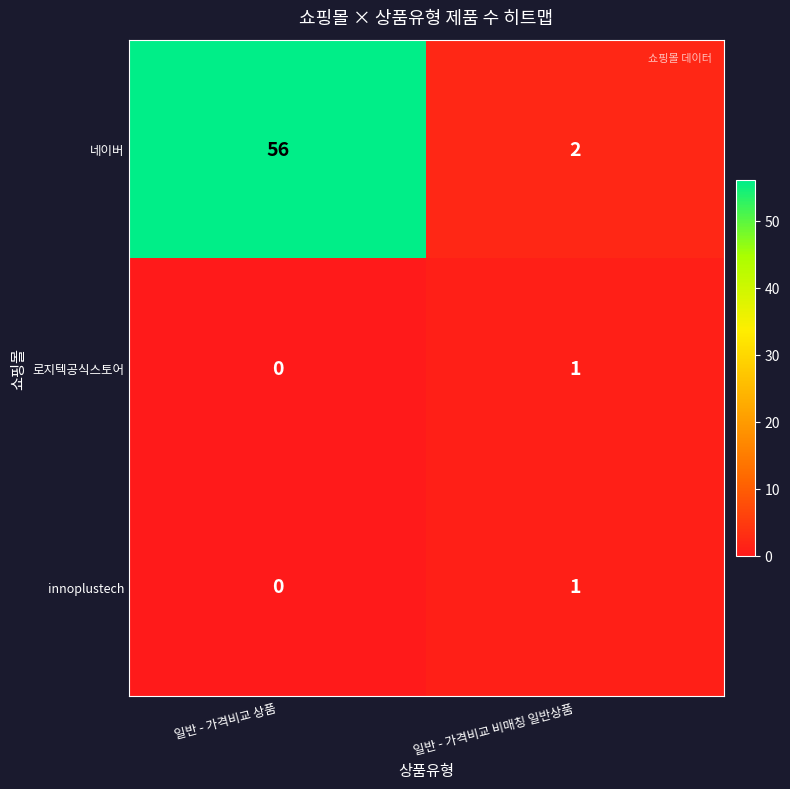

True or false: 로지텍공식스토어 has a value of -1 at 일반 - 가격비교 상품.

False